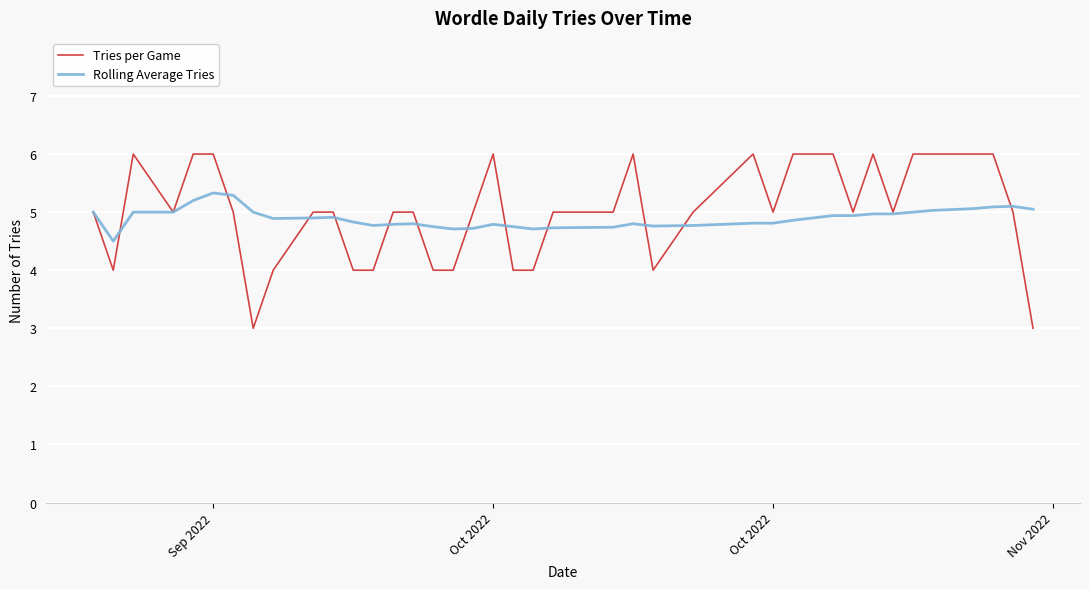

List the series in order of their peak value, lowest first.

Rolling Average Tries, Tries per Game